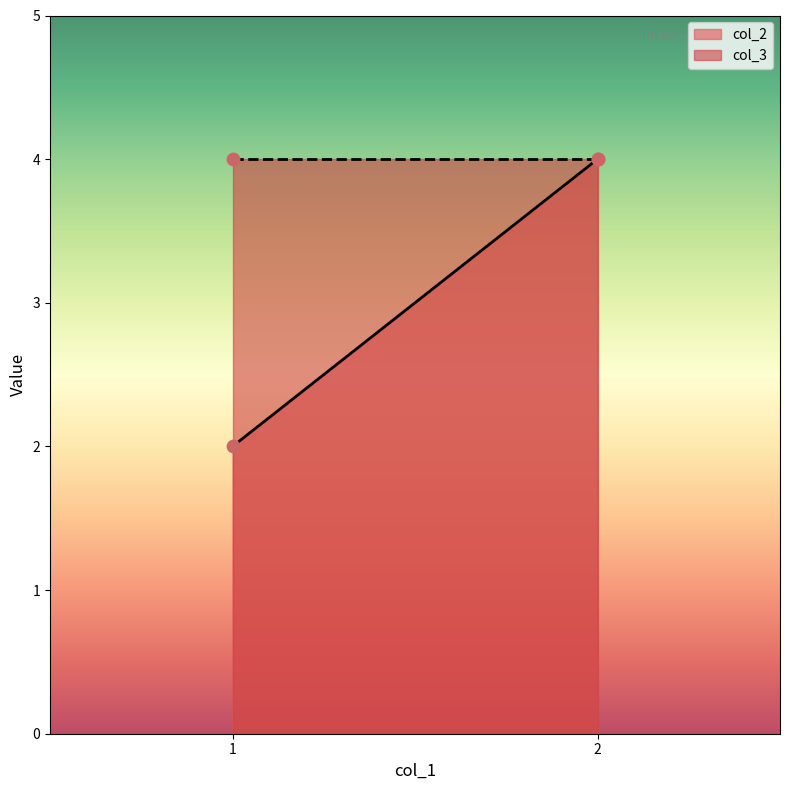

Which series contains the highest Y value?

col_2